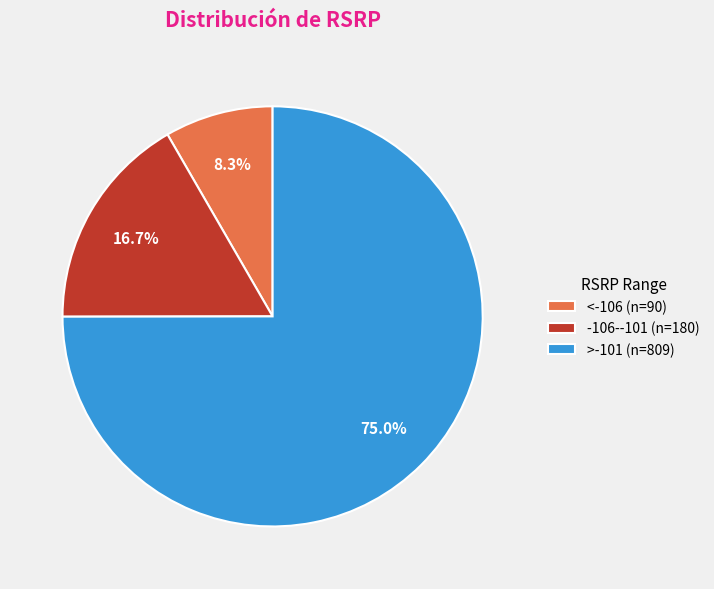

How many segments does this pie chart have?

3